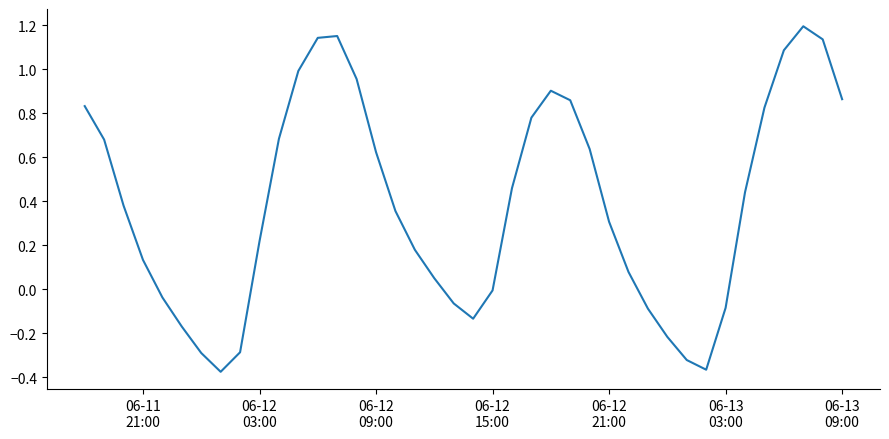

How many interior local peaks (higher than both neighbors) does the data have?

3